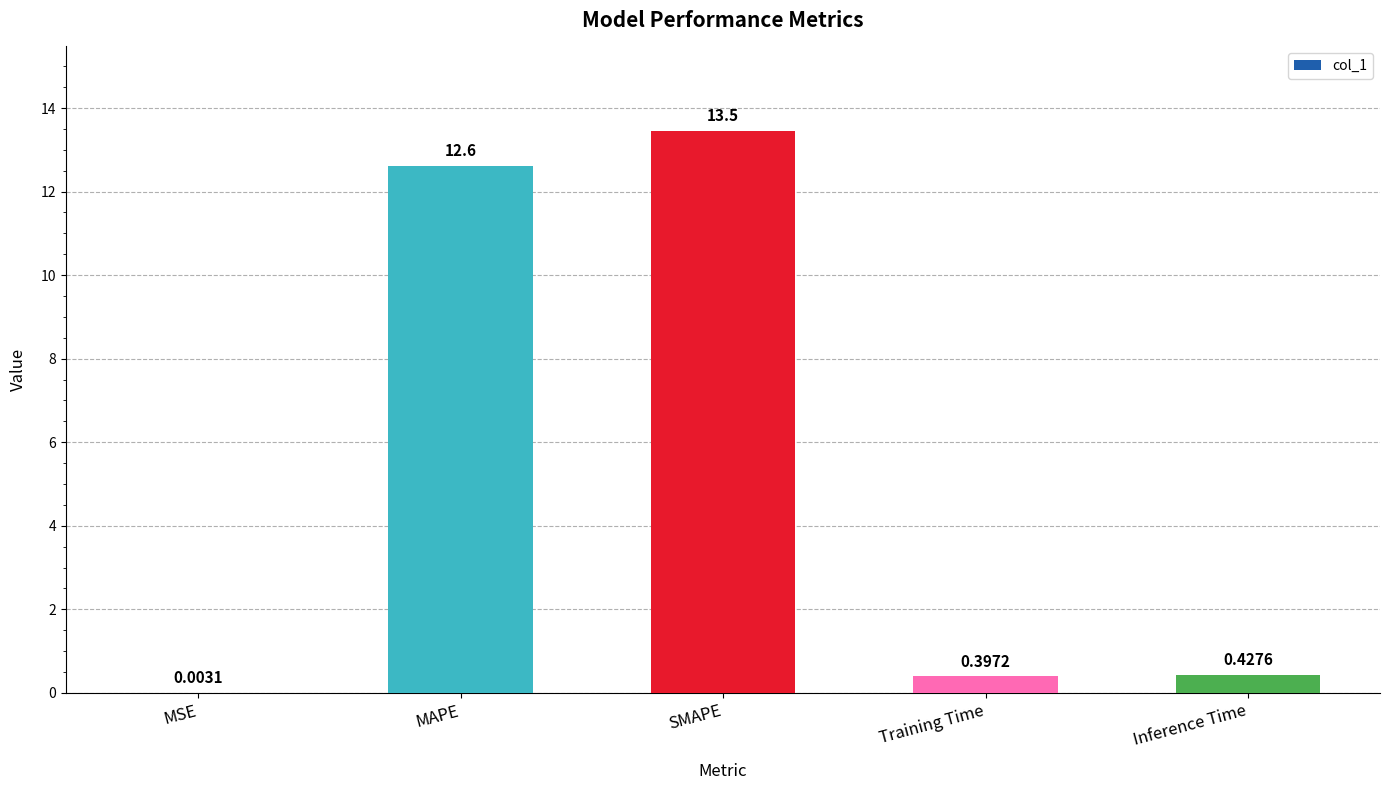

The chart shows a value of 8.3 at SMAPE. True or false?

False